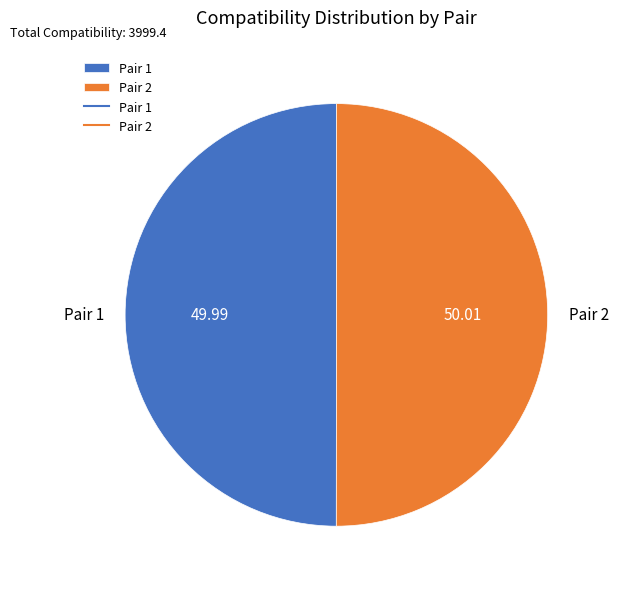

Approximately how many times larger is the value at Pair 1 compared to Pair 2?

1.0